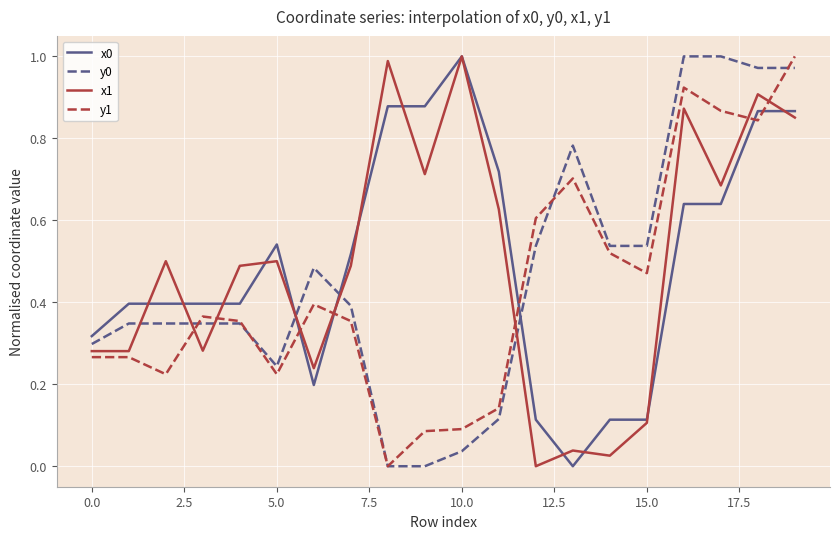

True or false: x1 and y1 intersect in this chart.

True